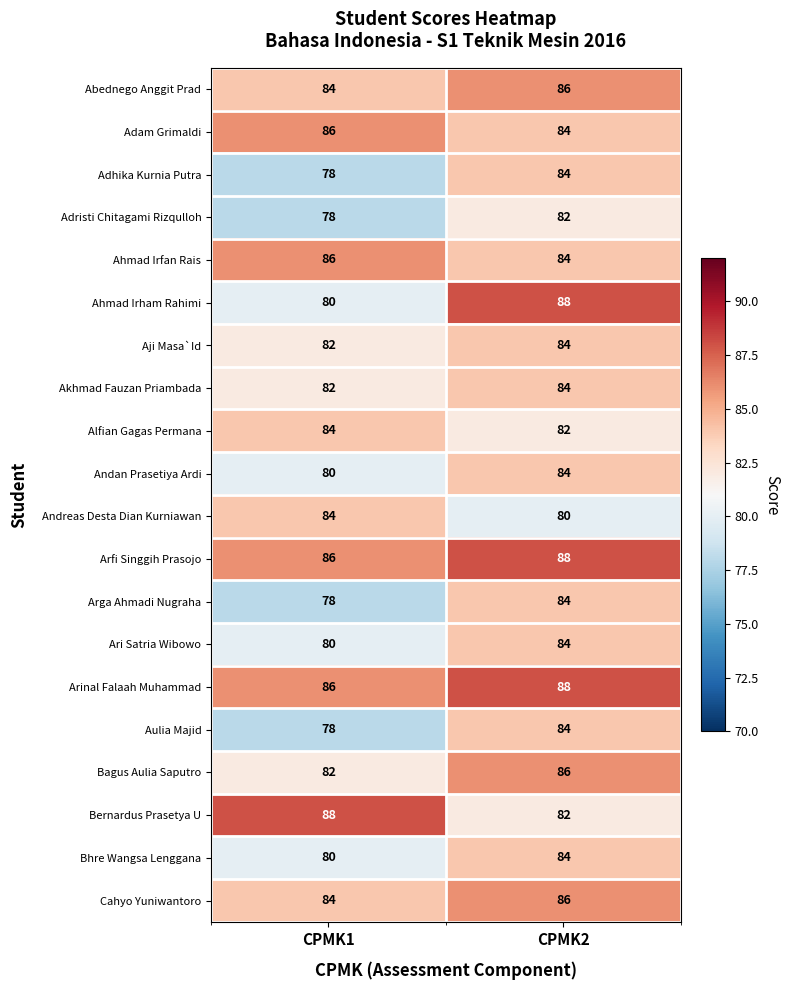

What is the spread (max minus min) of values at CPMK1?

10